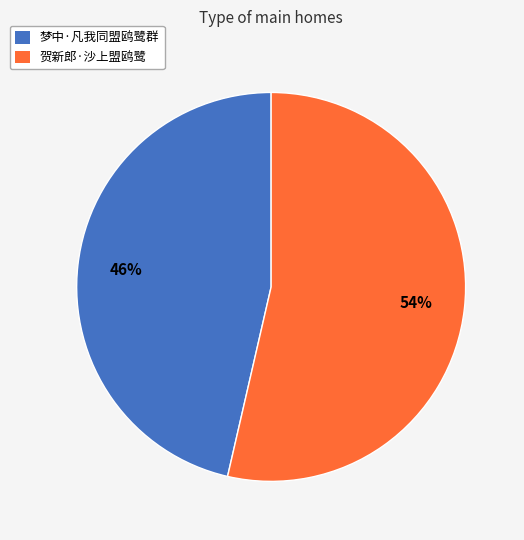

The 贺新郎·沙上盟鸥鹭 slice represents 54% of the pie. True or false?

True